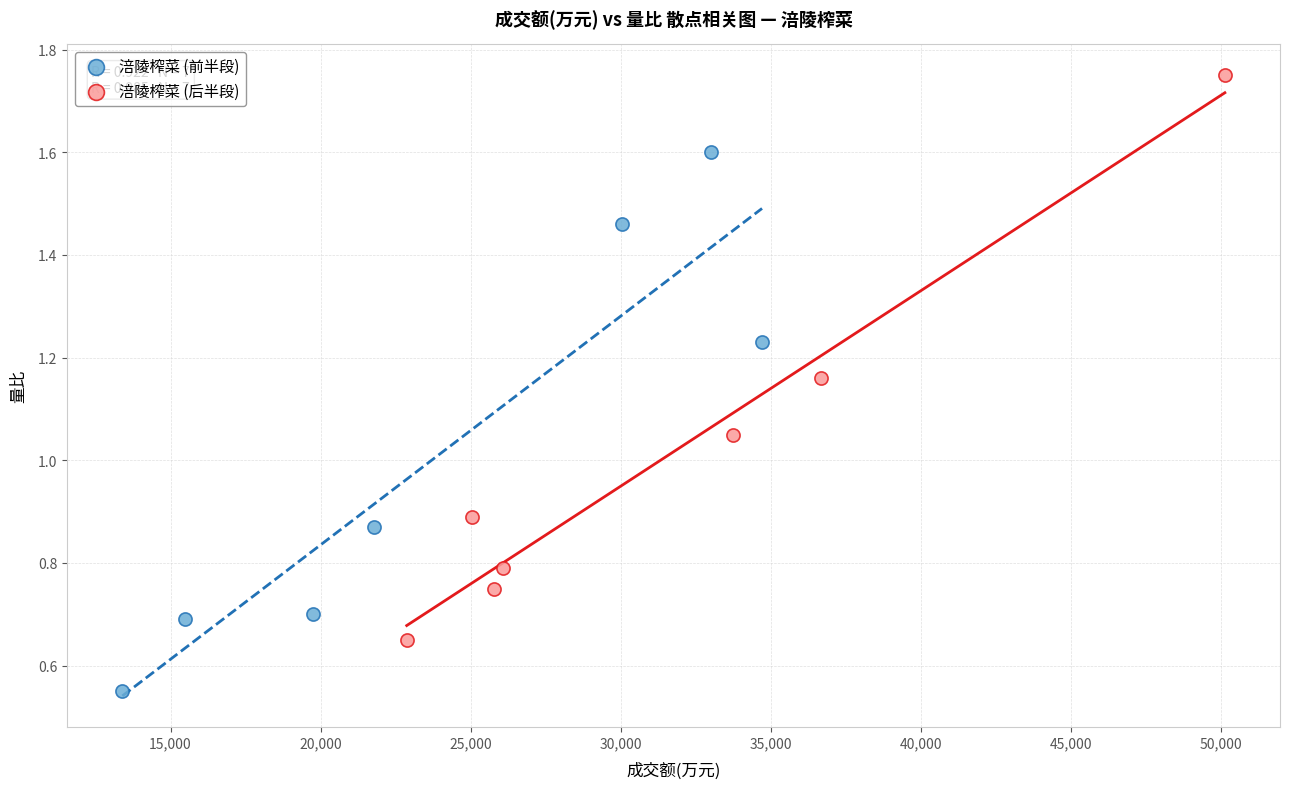

Which series contains the lowest Y value?

涪陵榨菜 (前半段)